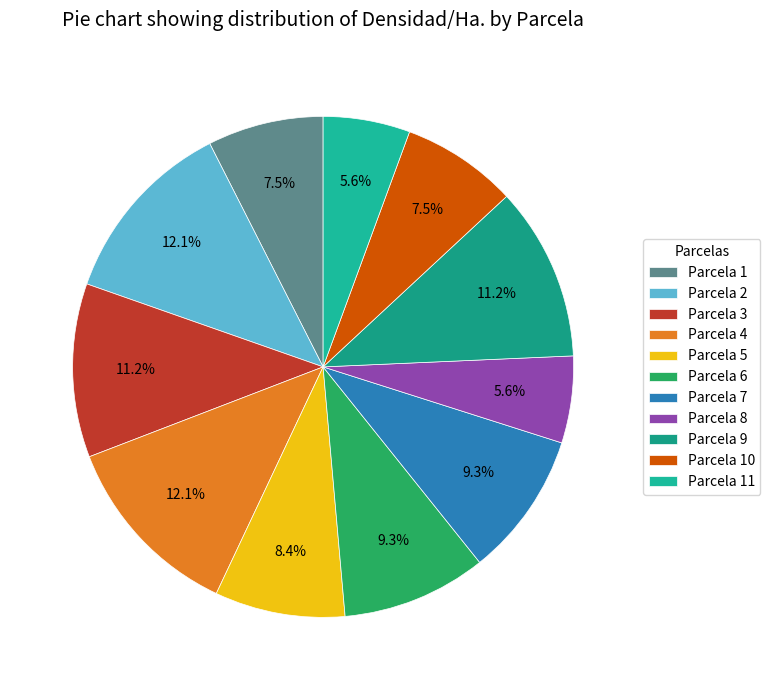

Is the sum of Parcela 8 and Parcela 6 greater than half?

No